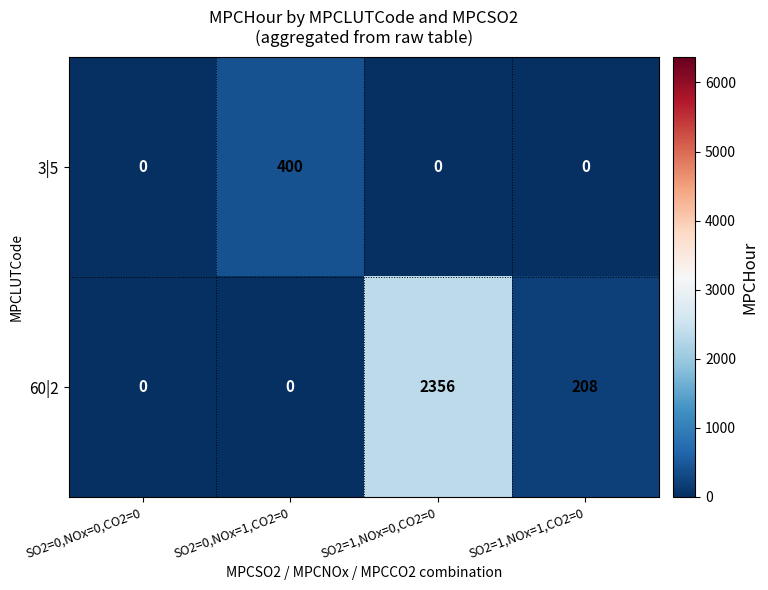

Which series has the widest spread of values?

60|2